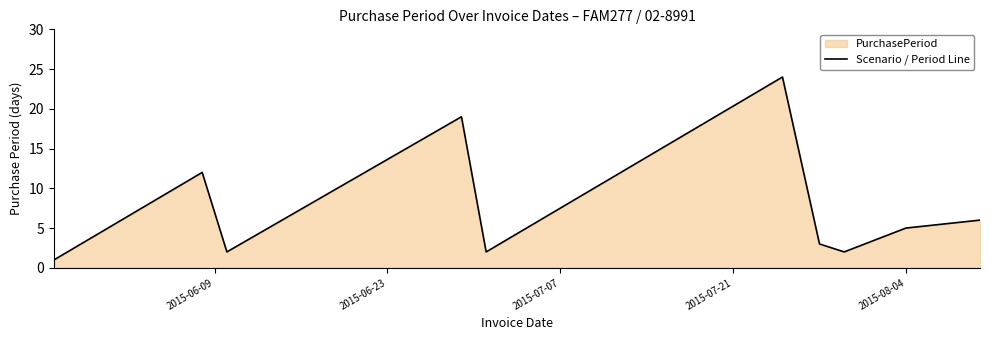

How many data points are less than 5?

5